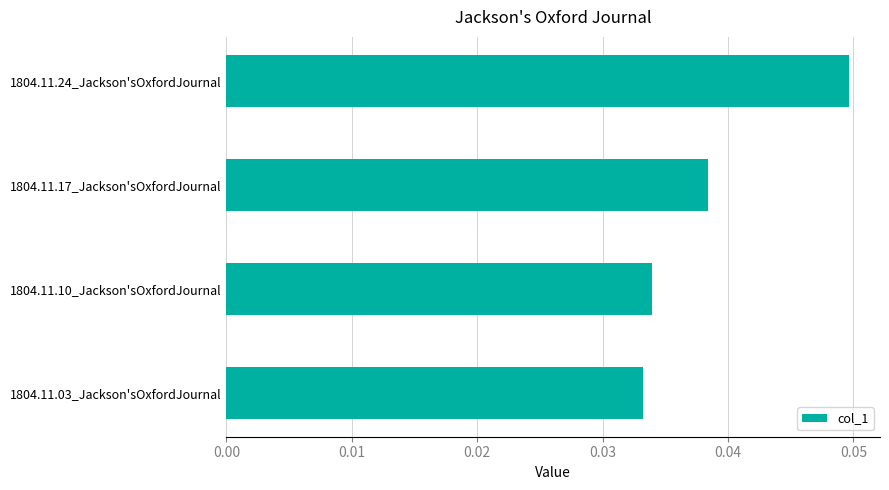

How many values are between 0 and 1?

4